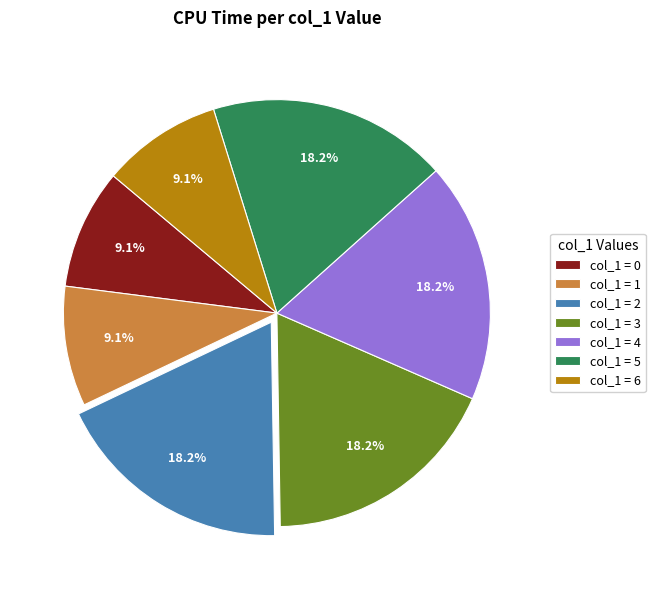

How many slices are in this pie chart?

7